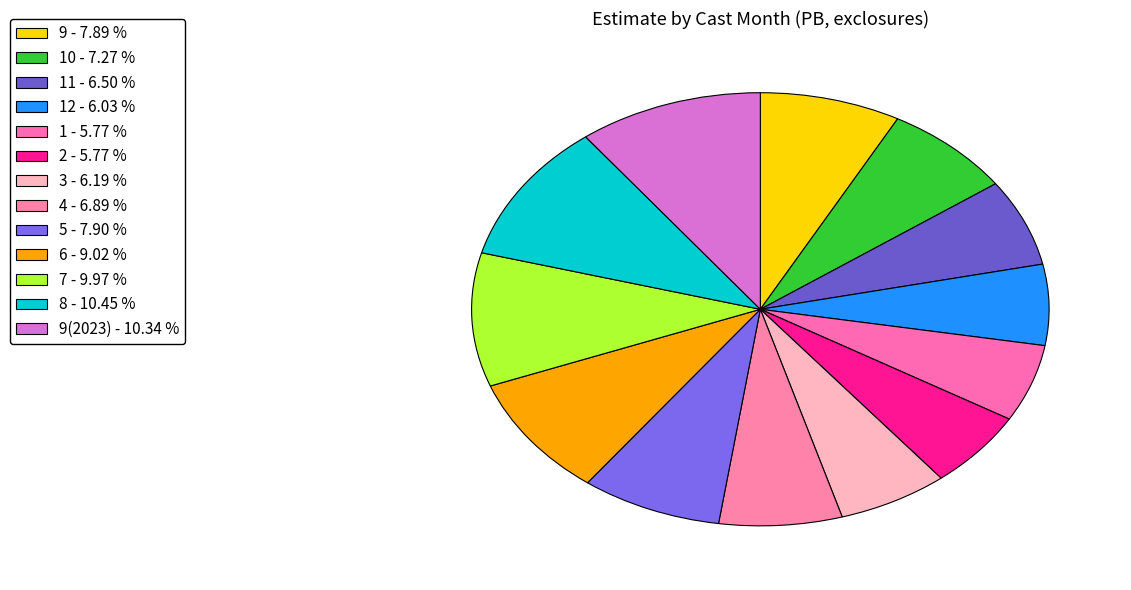

To the nearest percent, what is the difference between the largest and smallest slice percentages?

5%